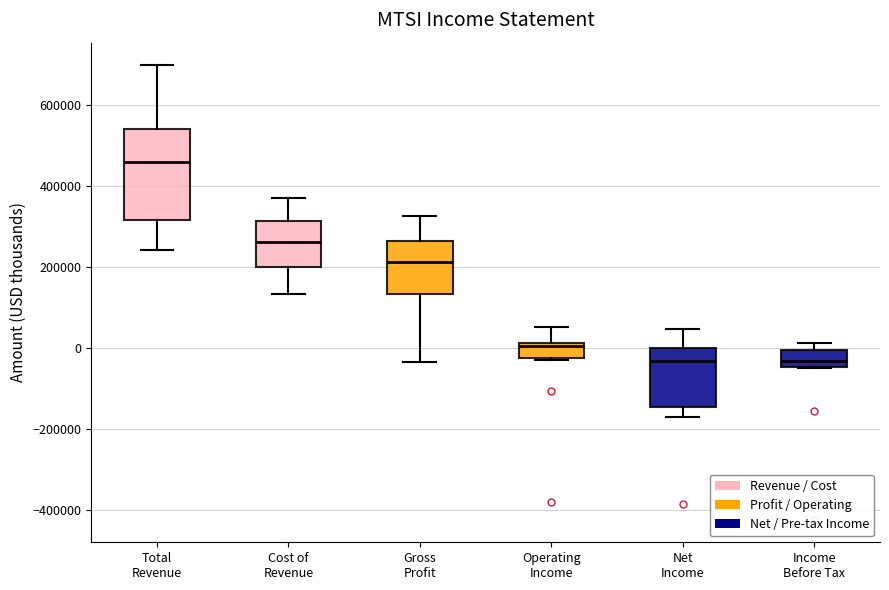

Reading left to right, read every box against the y-axis: the position of its median line, the range the box covers, and the ends of its whiskers. The values are not printed on the chart, so give them approximately, as read against the axis.

Total Revenue: median 460000, box 320000 to 540000, whiskers 240000 to 700000
Cost of Revenue: median 260000, box 200000 to 320000, whiskers 140000 to 380000
Gross Profit: median 220000, box 140000 to 260000, whiskers -40000 to 320000
Operating Income: median 0, box -20000 to 20000, whiskers -20000 to 60000
Net Income: median -40000, box -140000 to 0, whiskers -160000 to 40000
Income Before Tax: median -40000 (inside the box), box -40000 to 0, whiskers -40000 to 20000